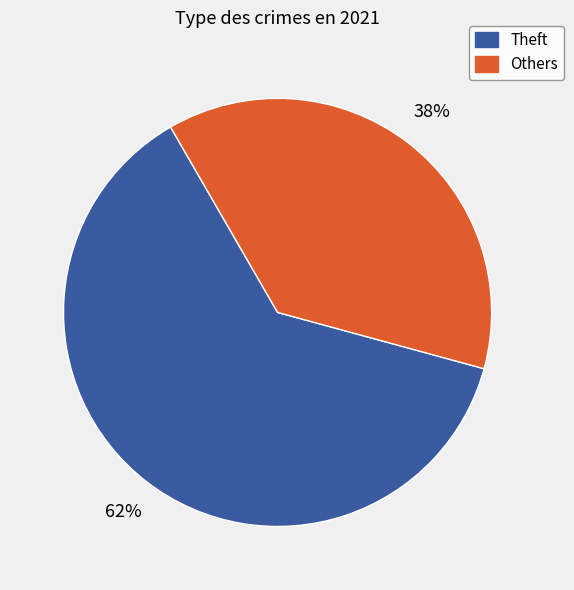

What percentage is the Others slice, to the nearest percent?

38%